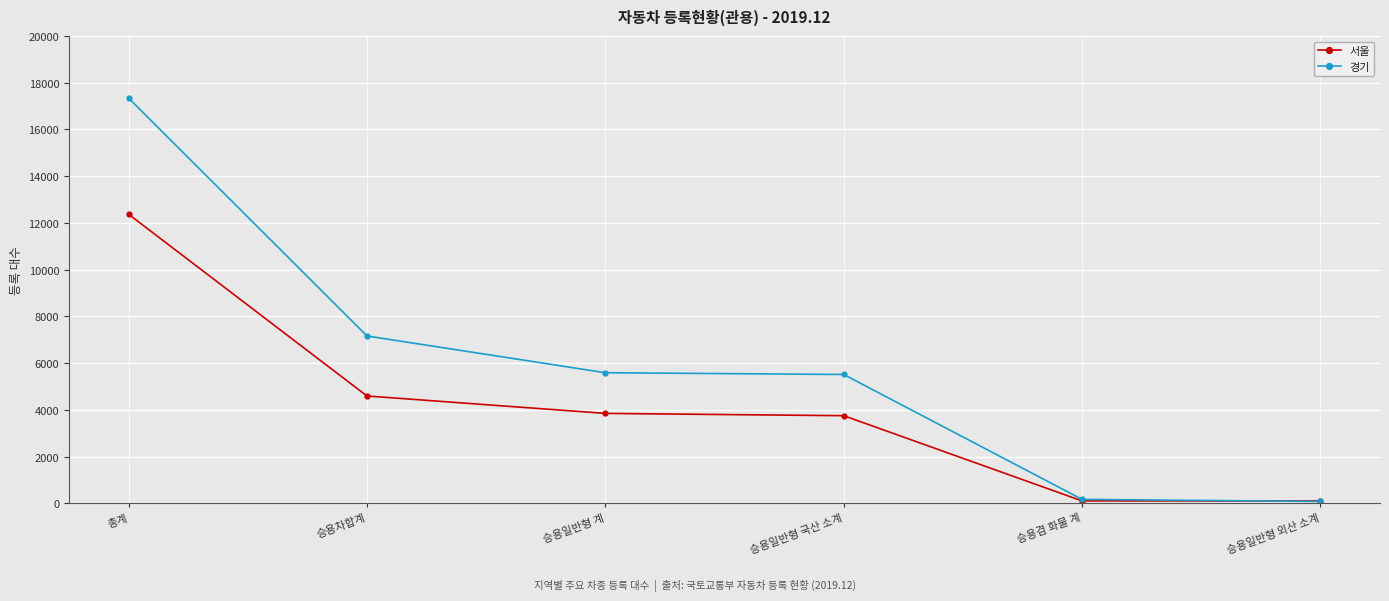

What is the value of the 경기 point at the 1st from the left?

17341